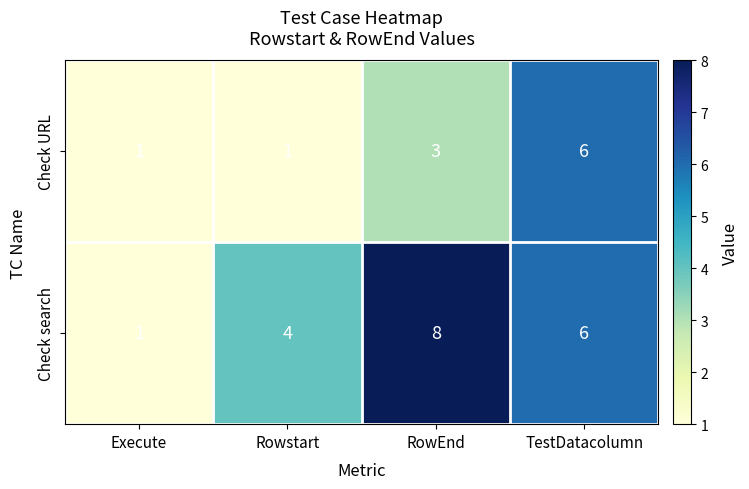

The Check search series shows 6 at TestDatacolumn. True or false?

True